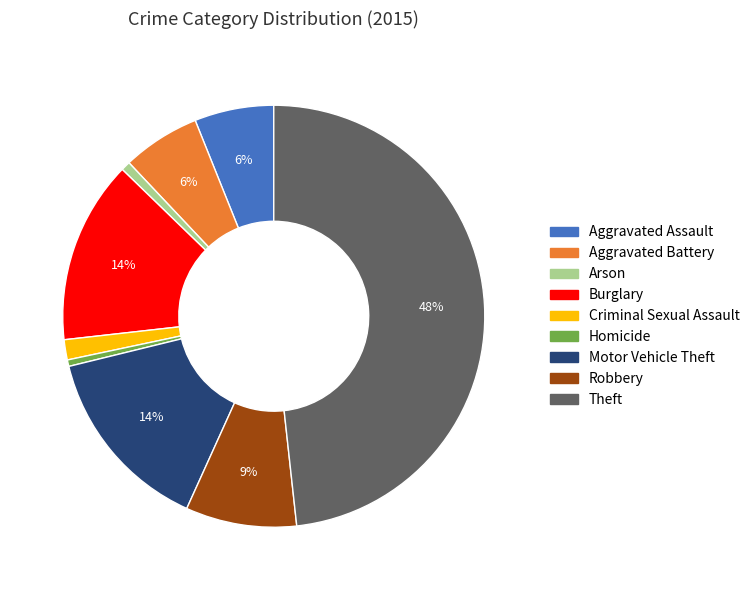

True or false: Motor Vehicle Theft accounts for 14% of the total.

True